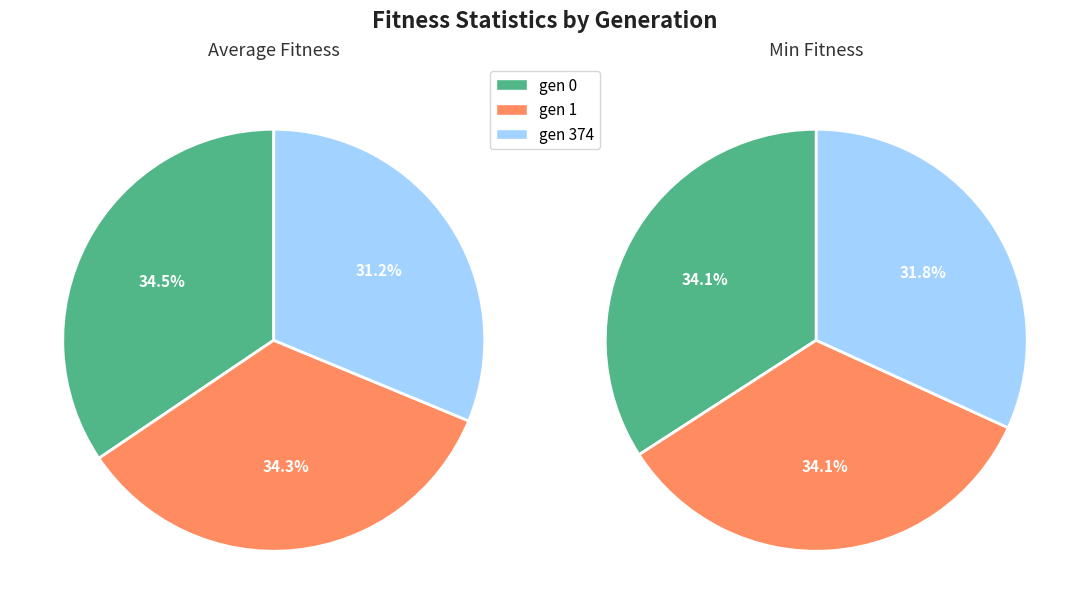

How many segments does this pie chart have?

3